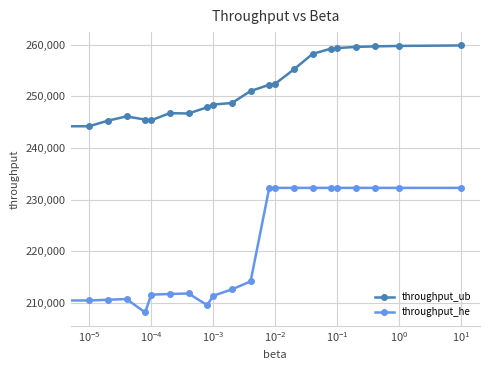

What is the average value of the throughput_ub series?

251558